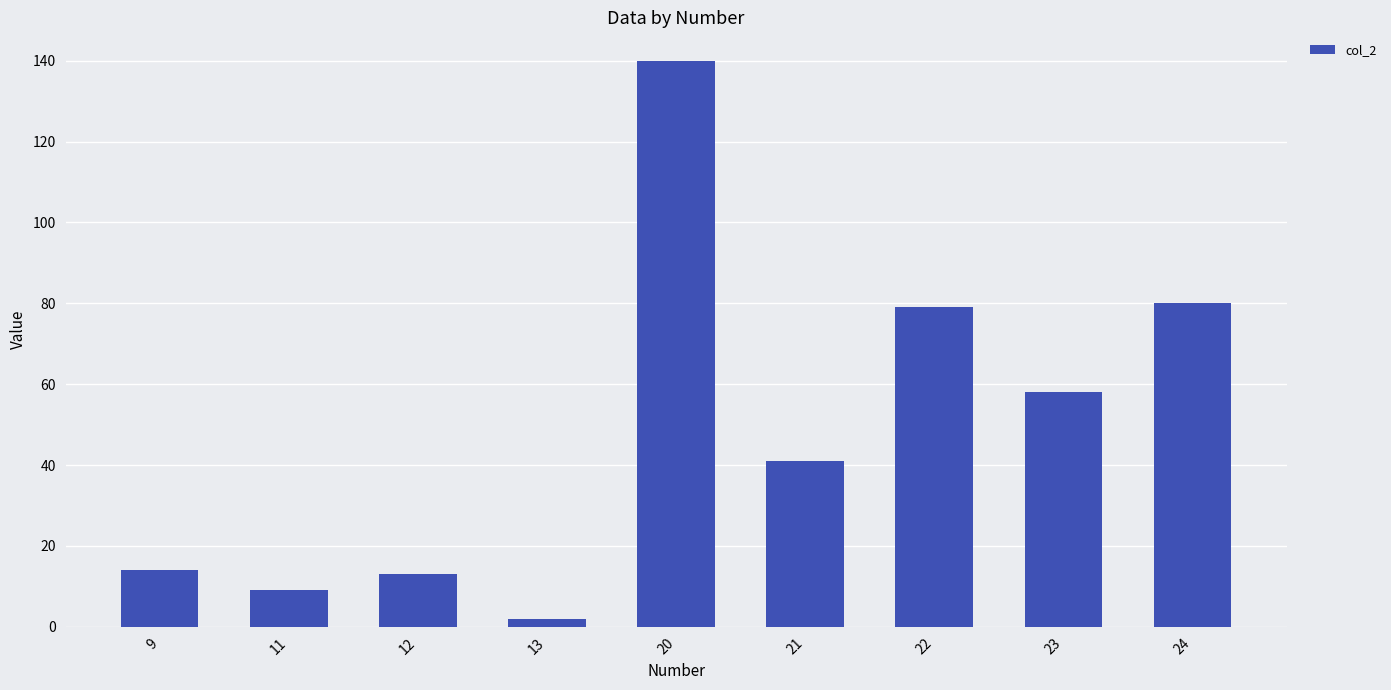

How many distinct data groups are displayed?

1